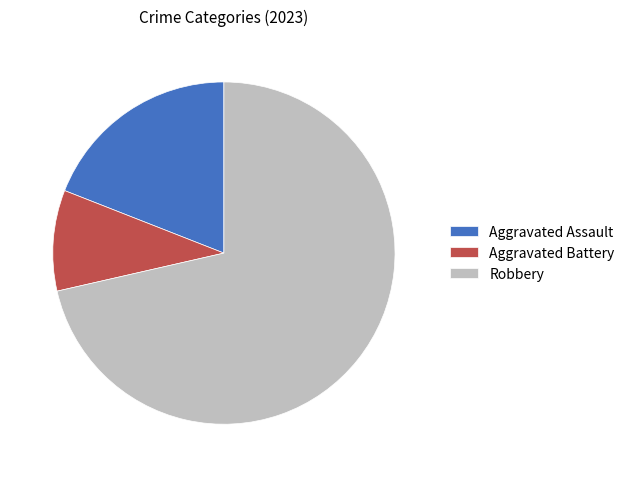

How many slices are in this pie chart?

3